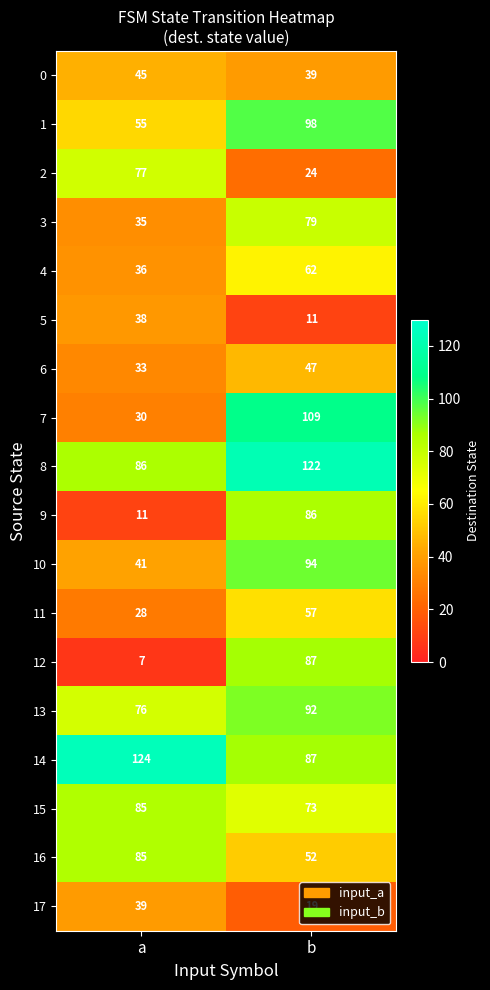

Between a and b, which series saw the biggest shift?

12